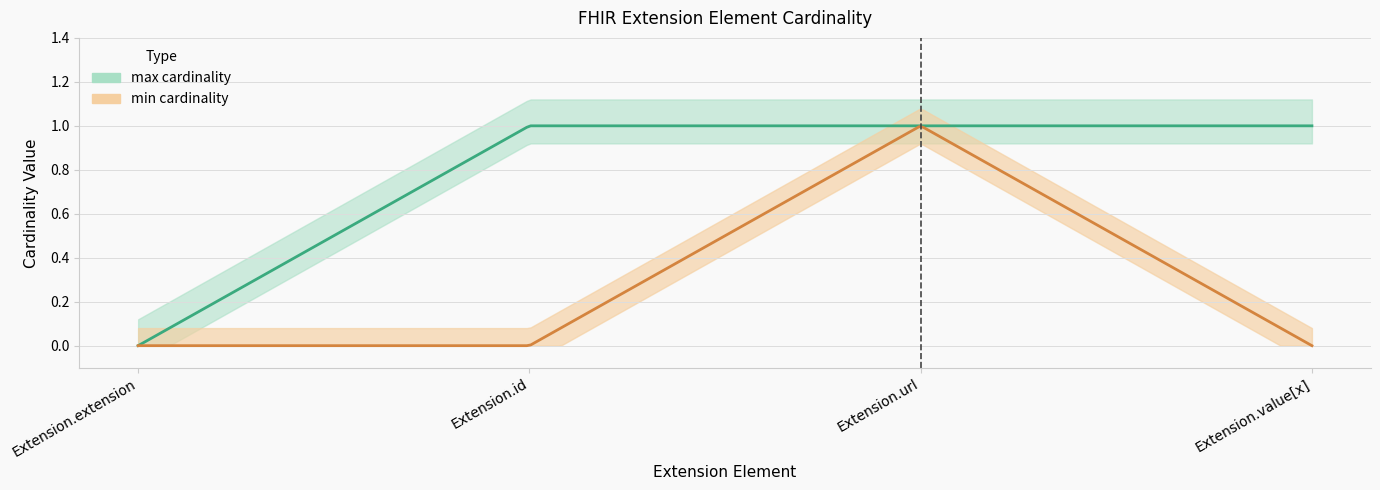

Reading left to right, extract all data points from this chart.

min_cardinality: 0	0	1	0
max_cardinality: 0	1	1	1